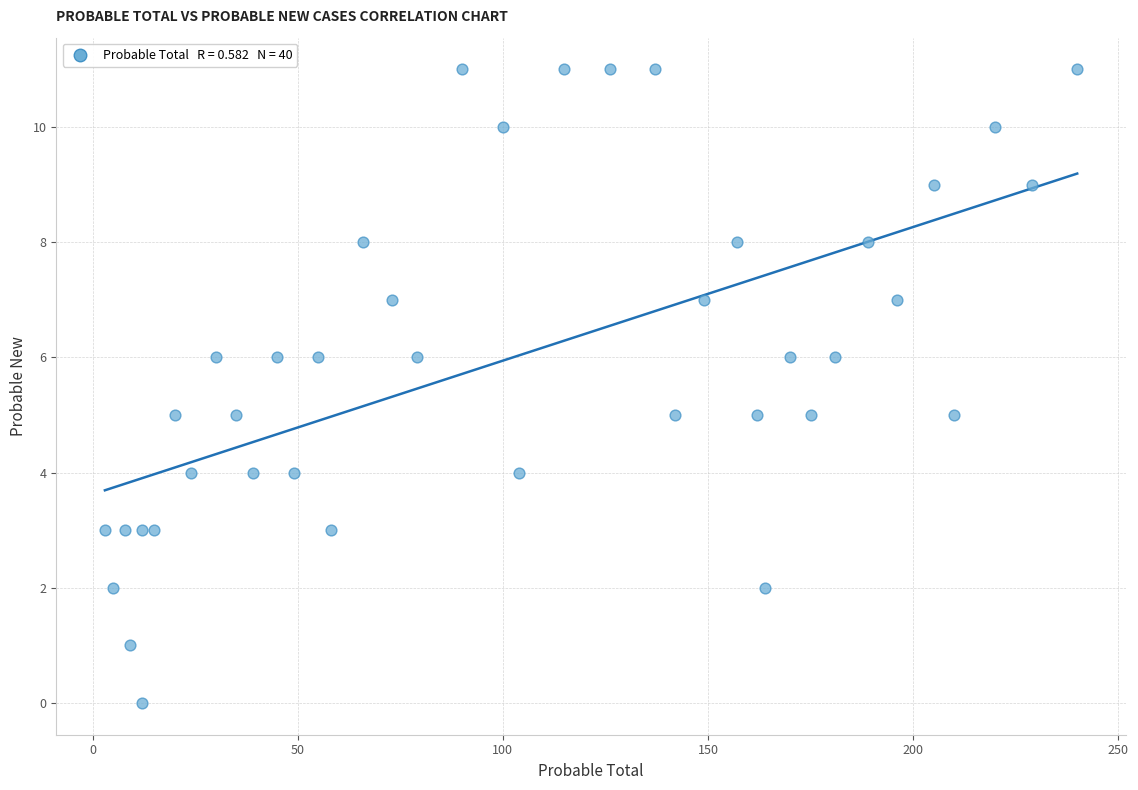

What is the range of Y values (max minus min)?

11